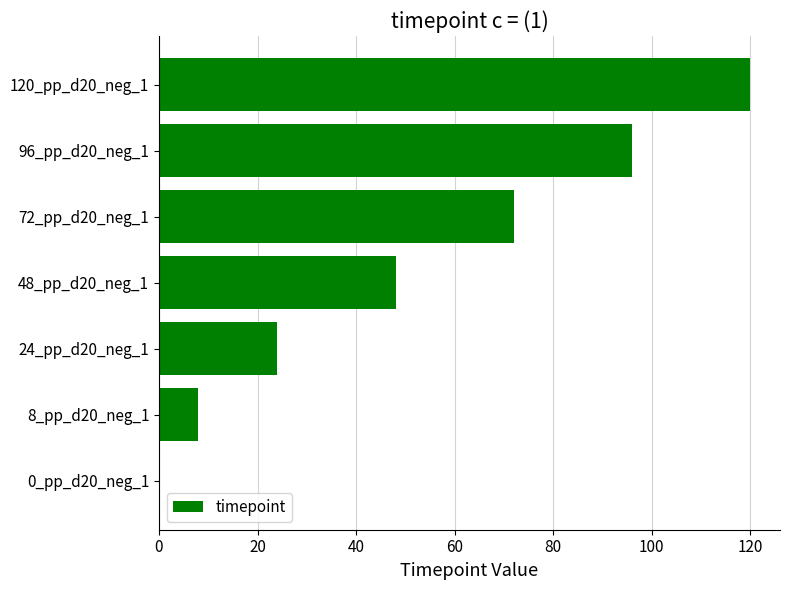

What is the sum of all values?

368